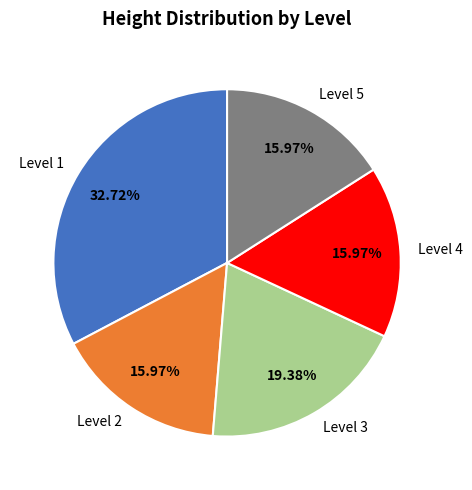

Combined, do Level 2 and Level 1 account for over 50%?

No